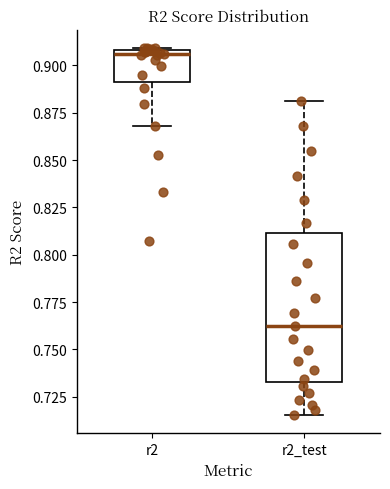

Reading left to right, transcribe this box plot: for each box, give where its median line is, the range the box spans, and where its two whiskers end, as read against the y-axis. The values are not printed on the chart, so give them approximately, as read against the axis.

r2: median 0.905, box 0.890 to 0.910, whiskers 0.870 to 0.910
r2_test: median 0.760, box 0.735 to 0.810, whiskers 0.715 to 0.880